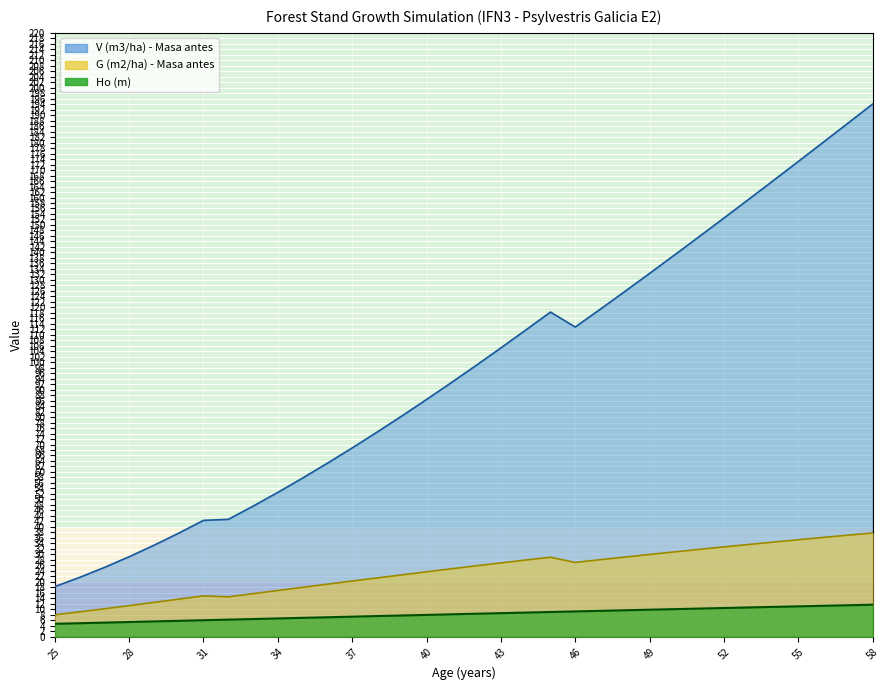

What are all the series names shown in the legend?

V (m3/ha) - Masa antes, G (m2/ha) - Masa antes, Ho (m)